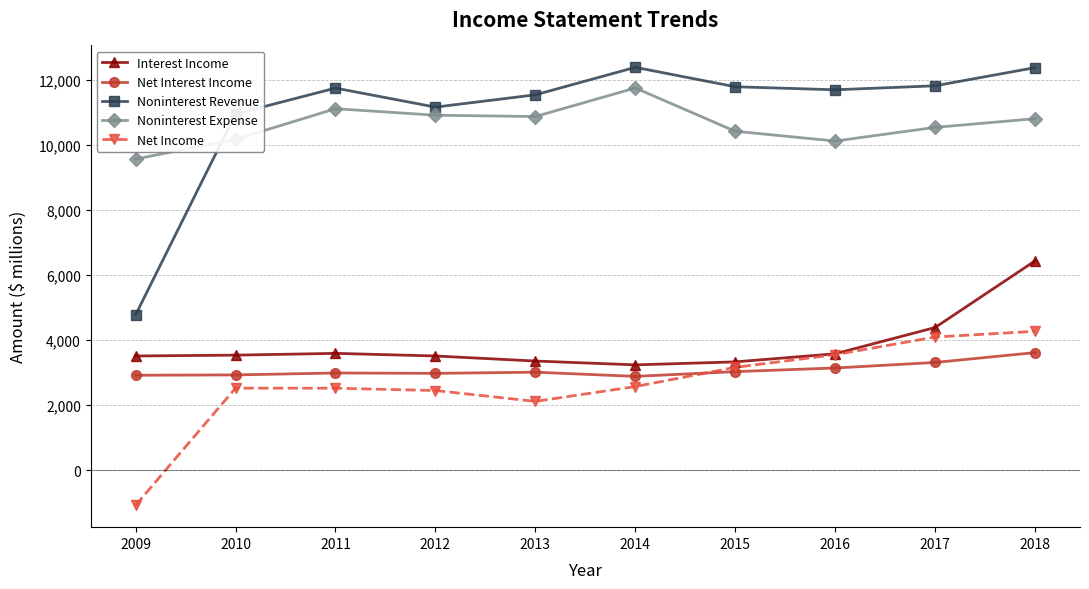

What is the sum of all Interest Income values?

38436